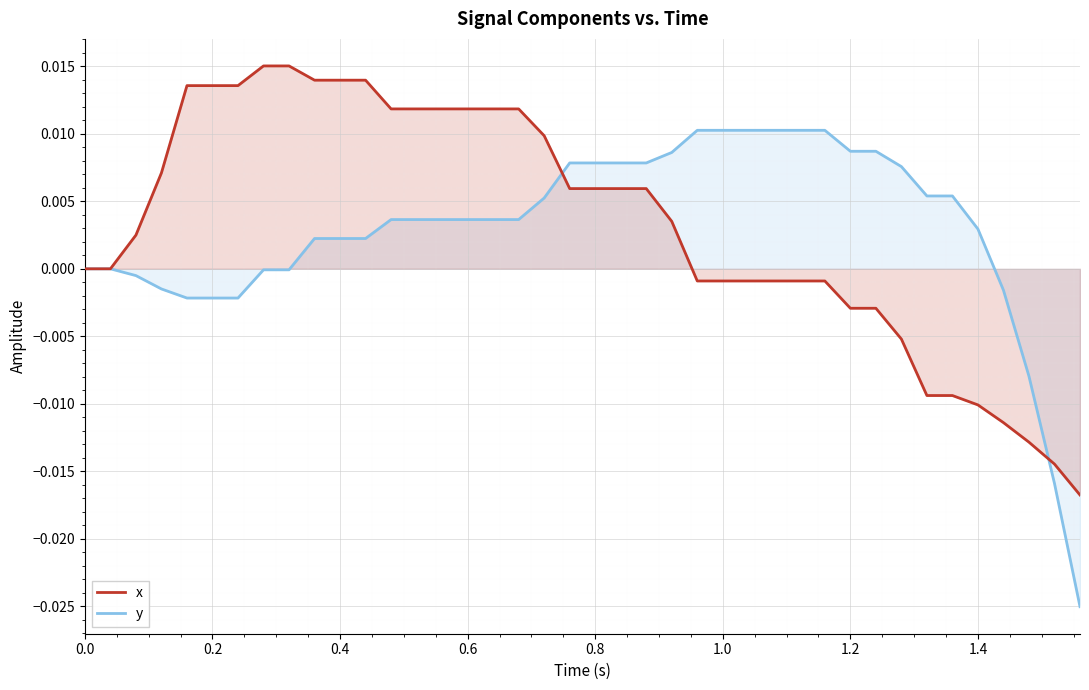

True or false: y has a value of 0.0 at 0.2.

False